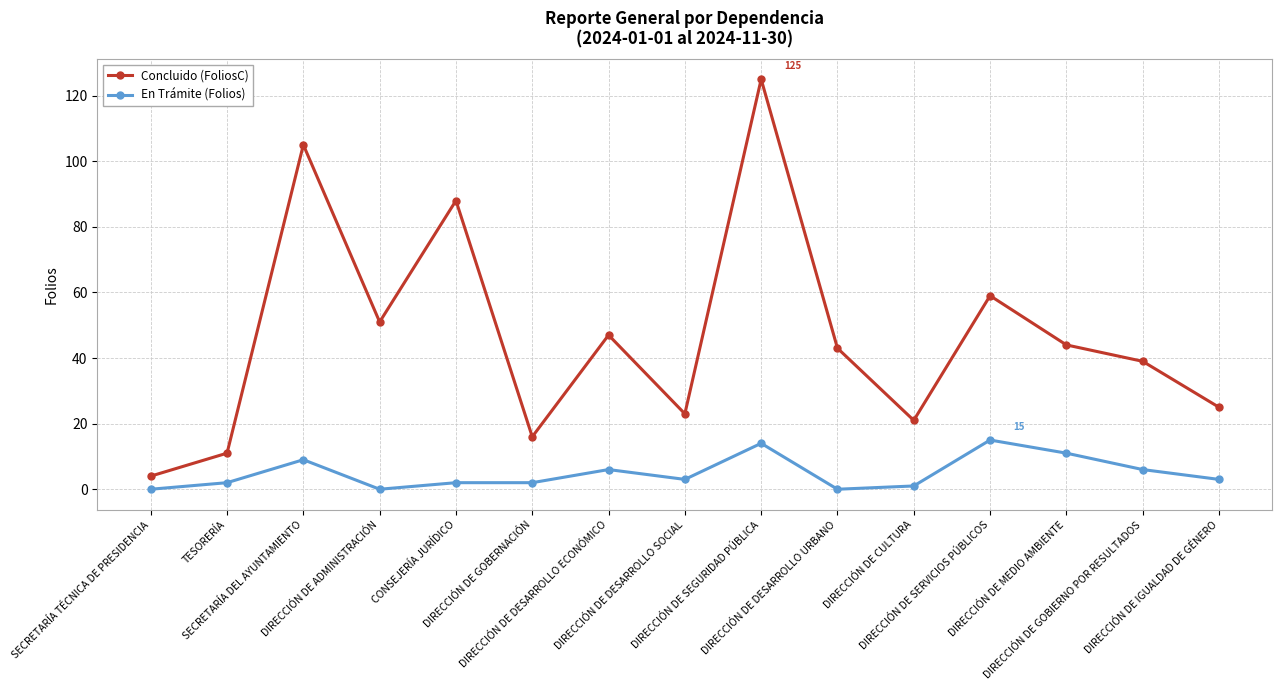

Which series has the widest spread of values?

Concluido (FoliosC)